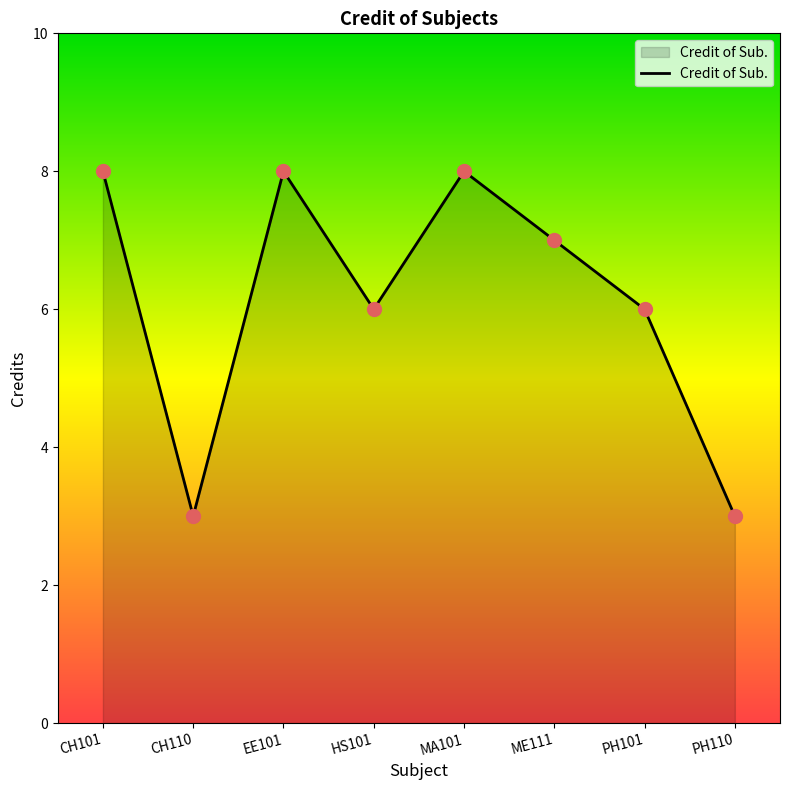

What is the greatest value displayed?

8